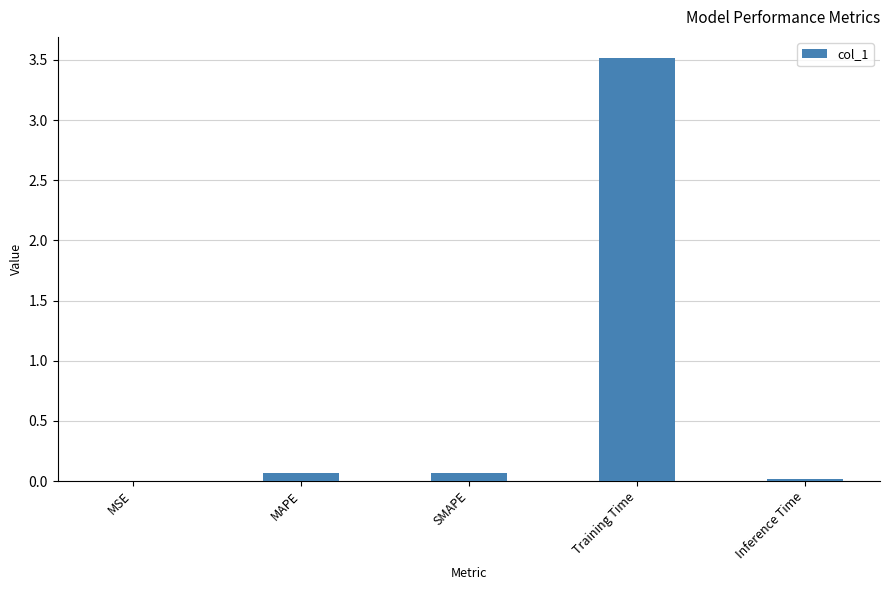

Is it true that the value at Inference Time is 0.0?

True